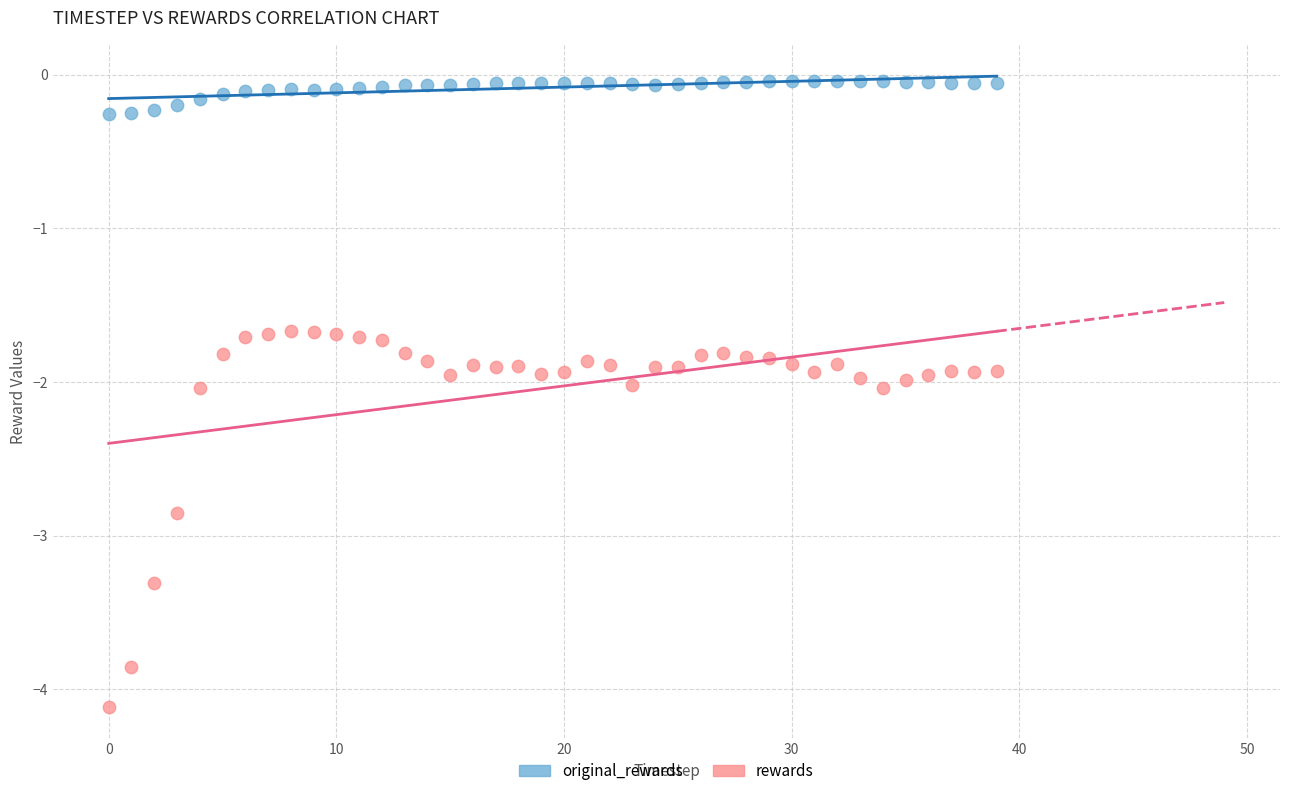

Which series has the widest spread of Y values?

rewards